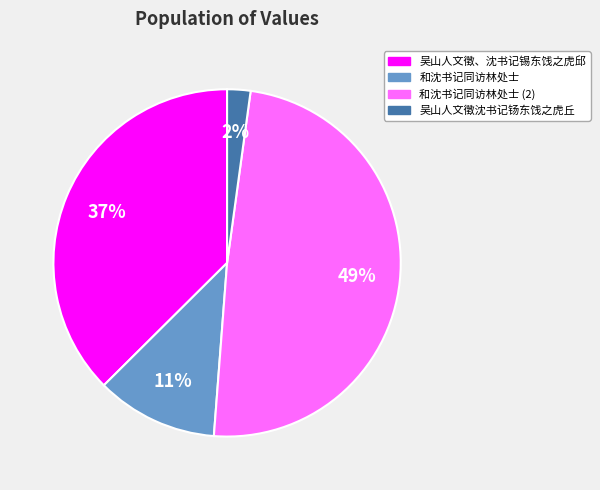

To the nearest percent, what is the average slice percentage?

25%